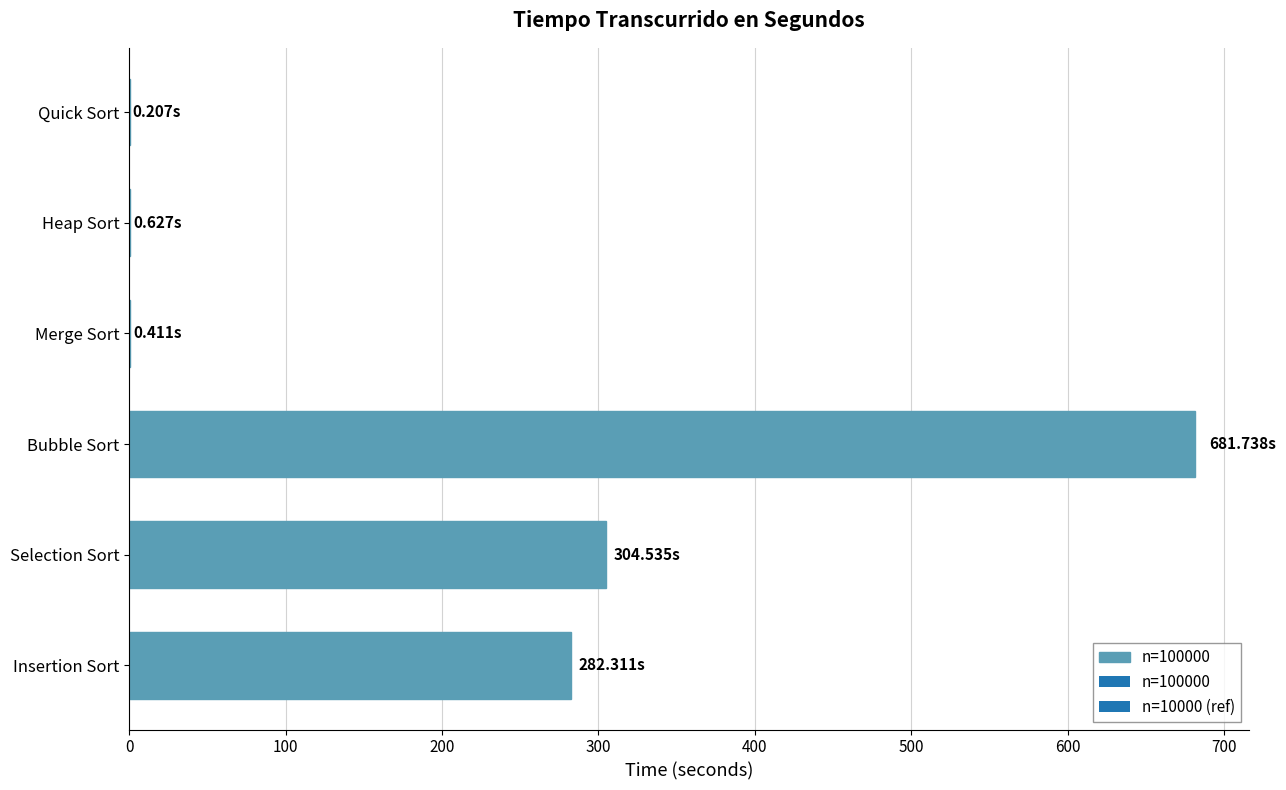

What is the sum of all values?

1269.8